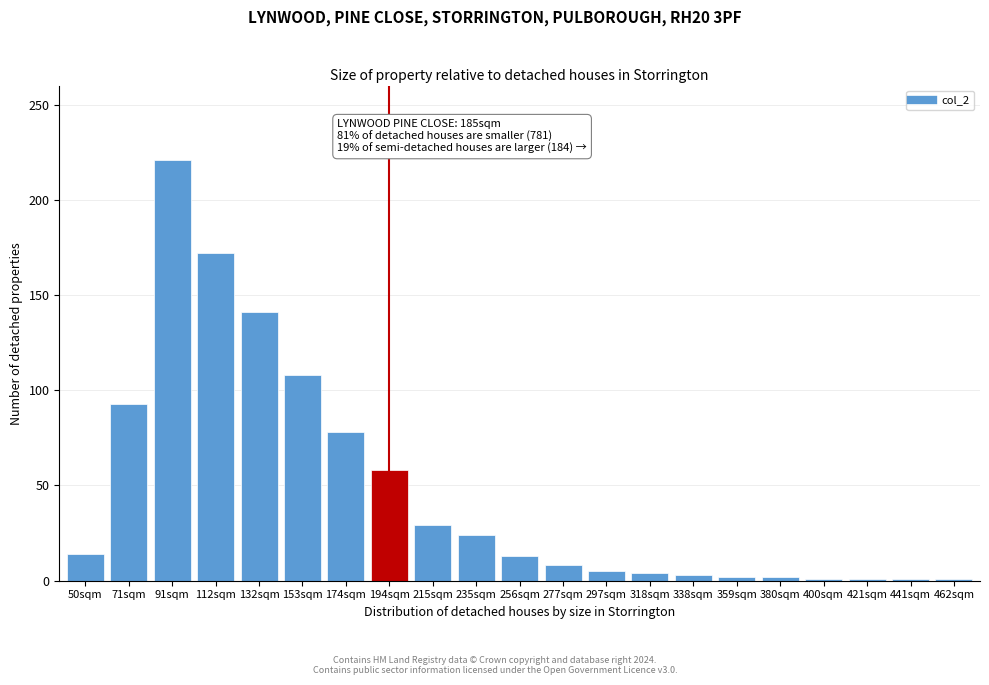

What is the change in value from 194sqm to 215sqm?

-29